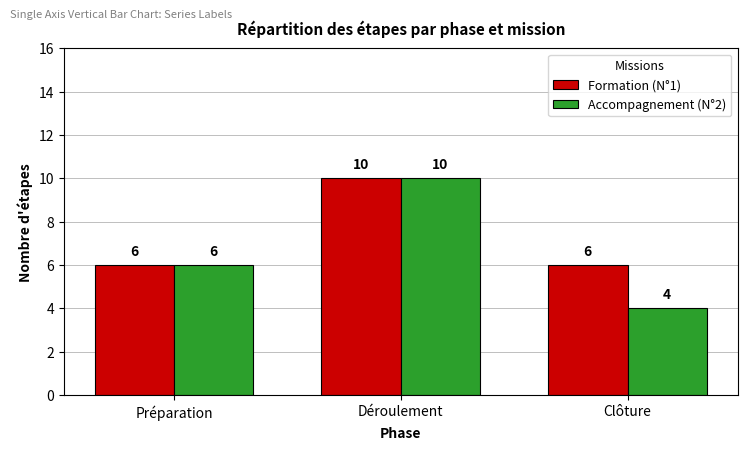

What are all the series names shown in the legend?

Formation (N°1), Accompagnement (N°2)